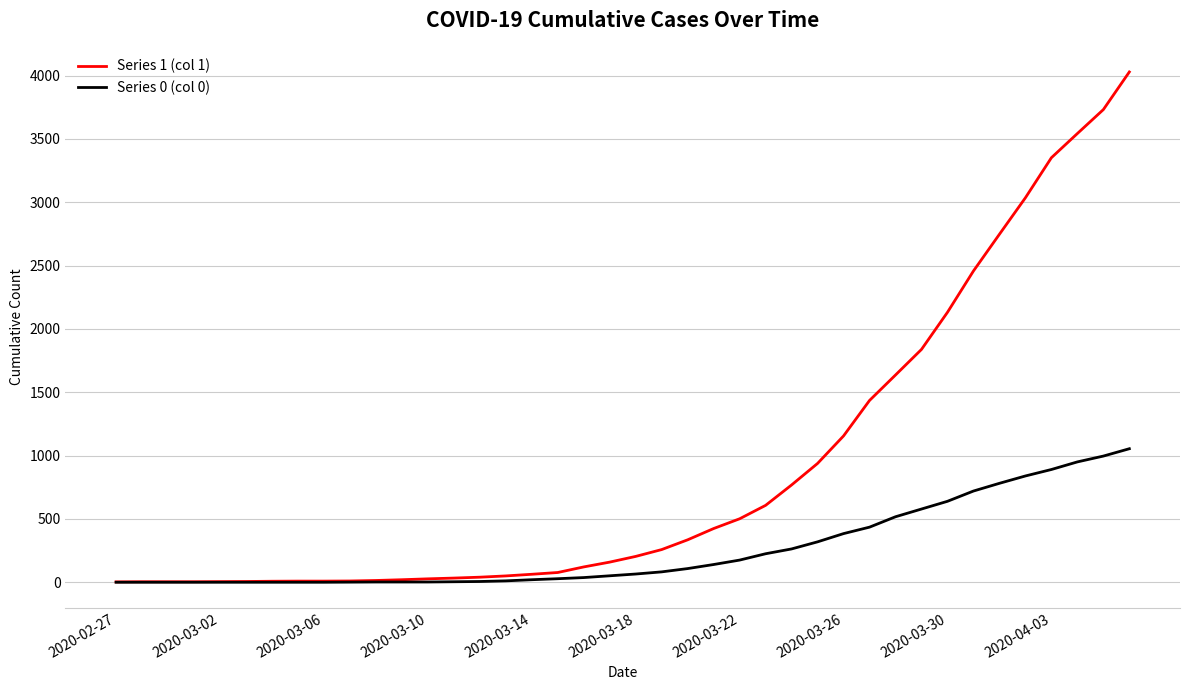

Rank the series by their maximum value, from highest to lowest.

Series 1 (col 1), Series 0 (col 0)